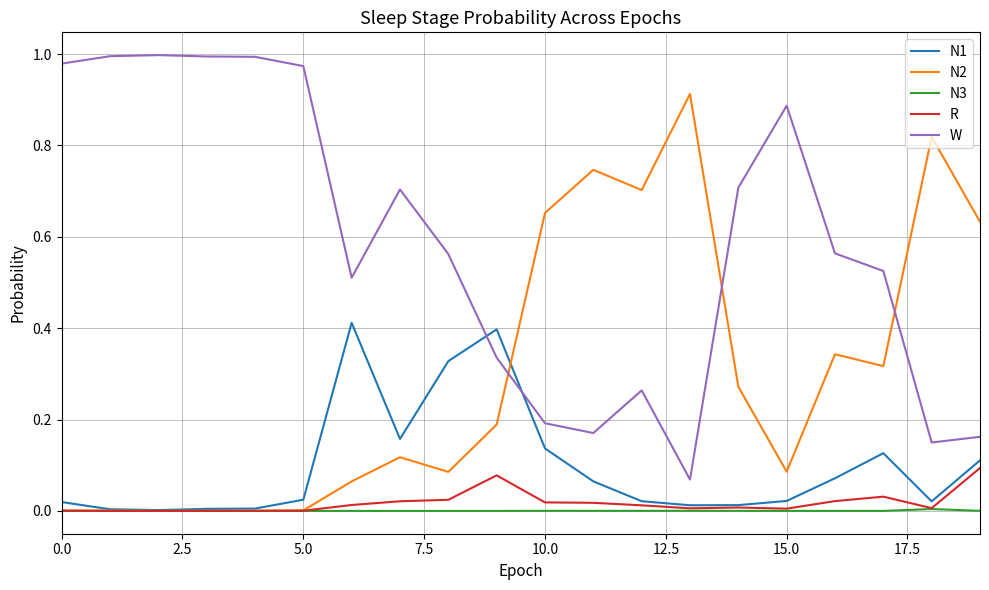

Rank the series by their maximum value, from lowest to highest.

N3, R, N1, N2, W